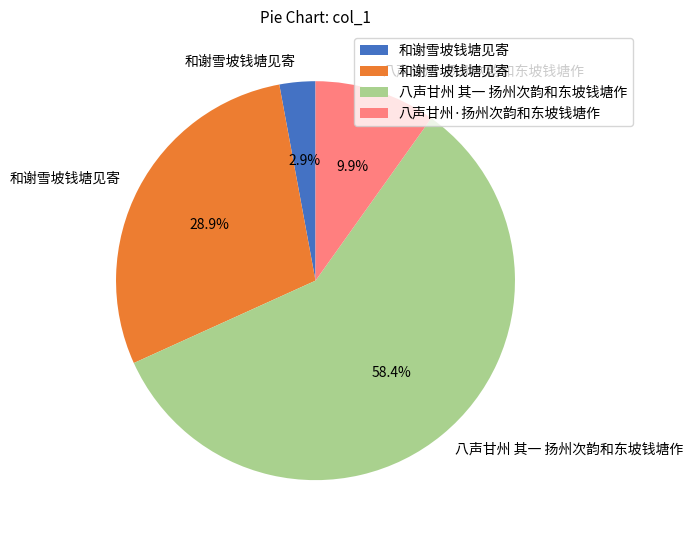

Is there any slice that represents more than half of the pie?

Yes